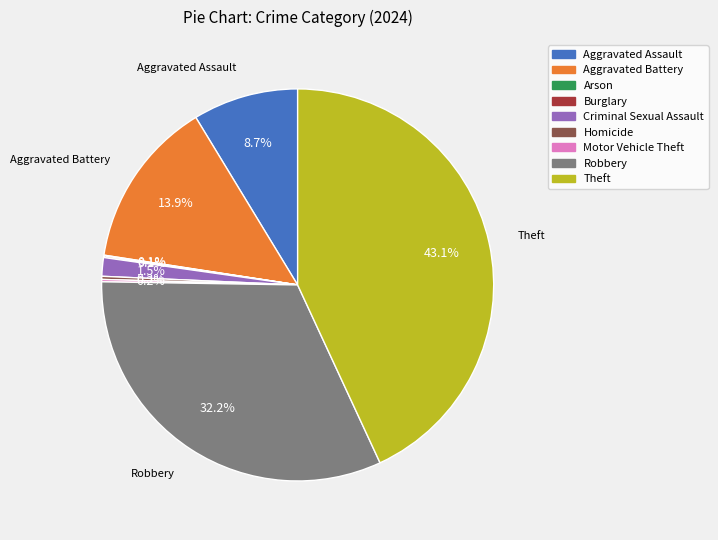

Between Aggravated Assault and Robbery, which is larger?

Robbery